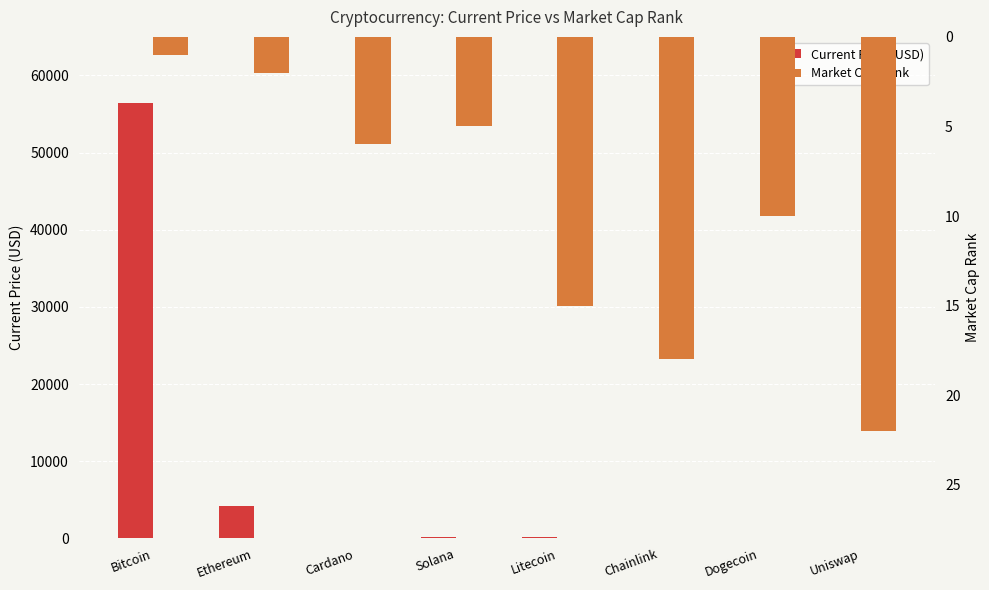

Where does the Market Cap Rank series first go above 10?

Litecoin